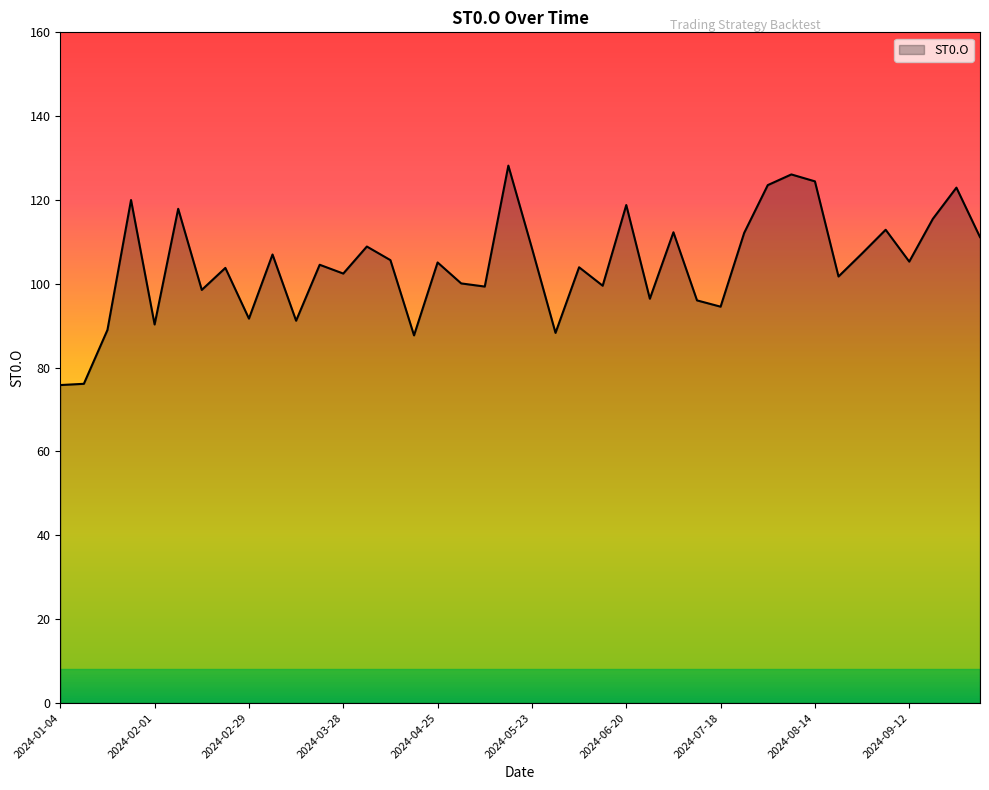

What is the greatest value displayed?

128.2